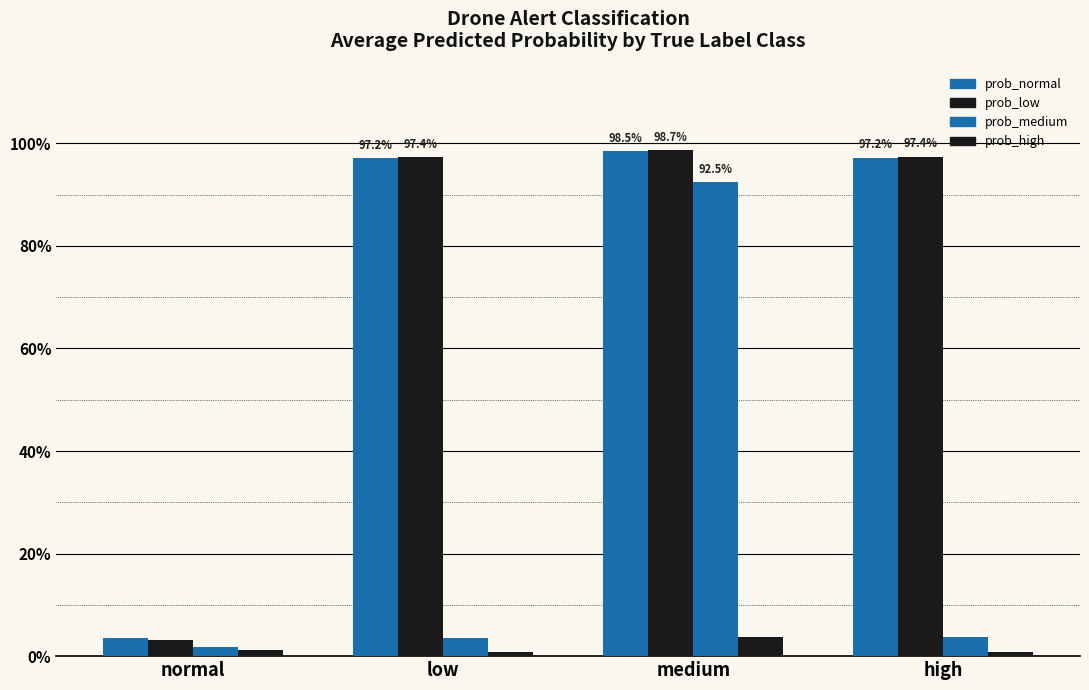

Which has a higher value, medium or normal?

medium